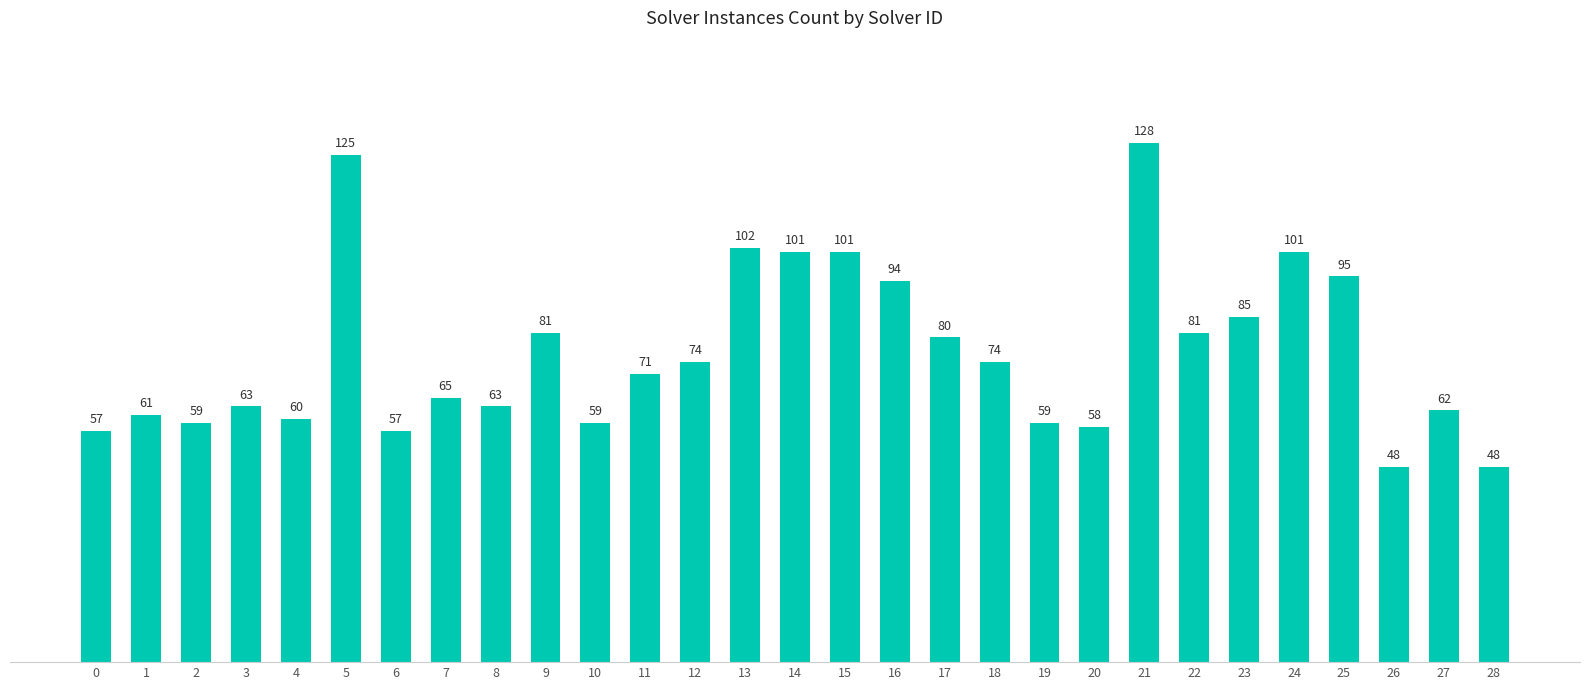

What is the difference between the maximum and minimum values?

80